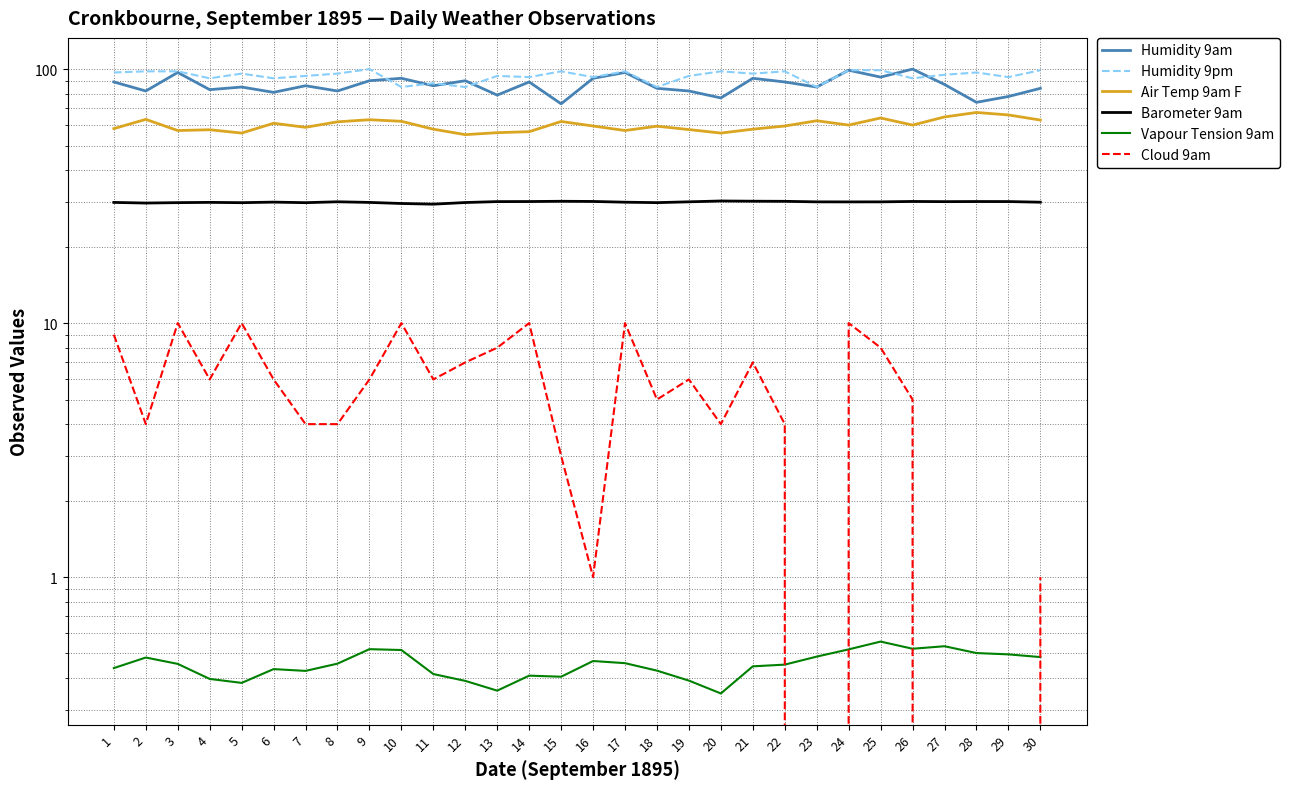

True or false: Cloud 9am has more than 2 points higher than both neighbors.

True